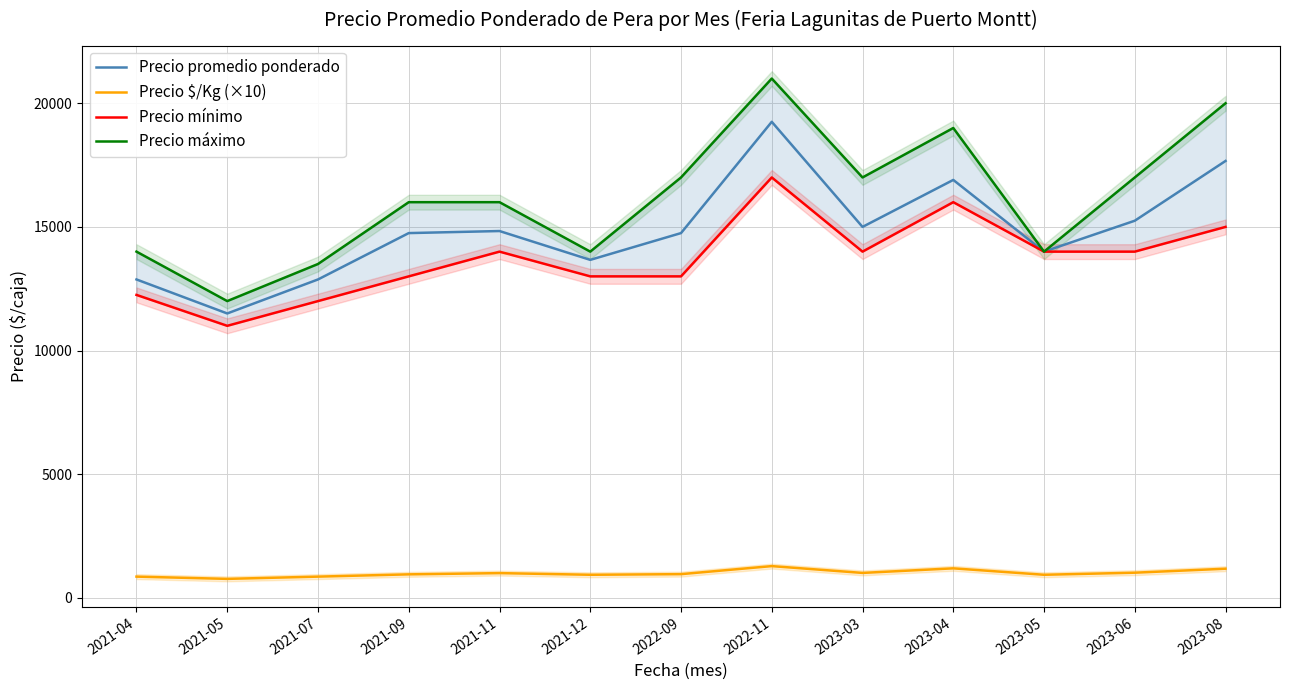

What is the difference between the maximum and minimum values in the Precio máximo series?

9000